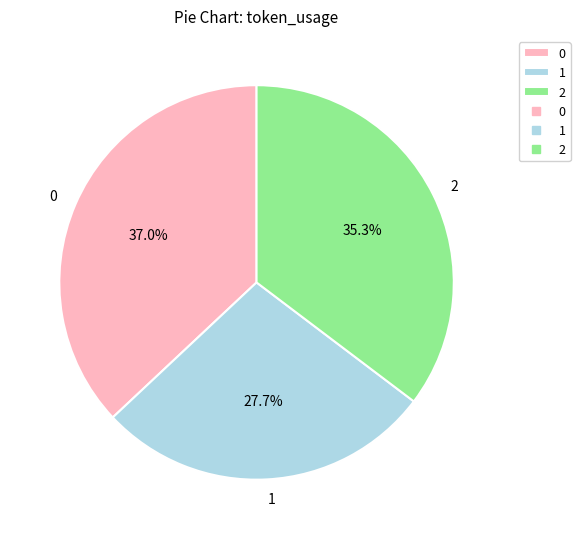

Is 2 the majority of the pie?

No